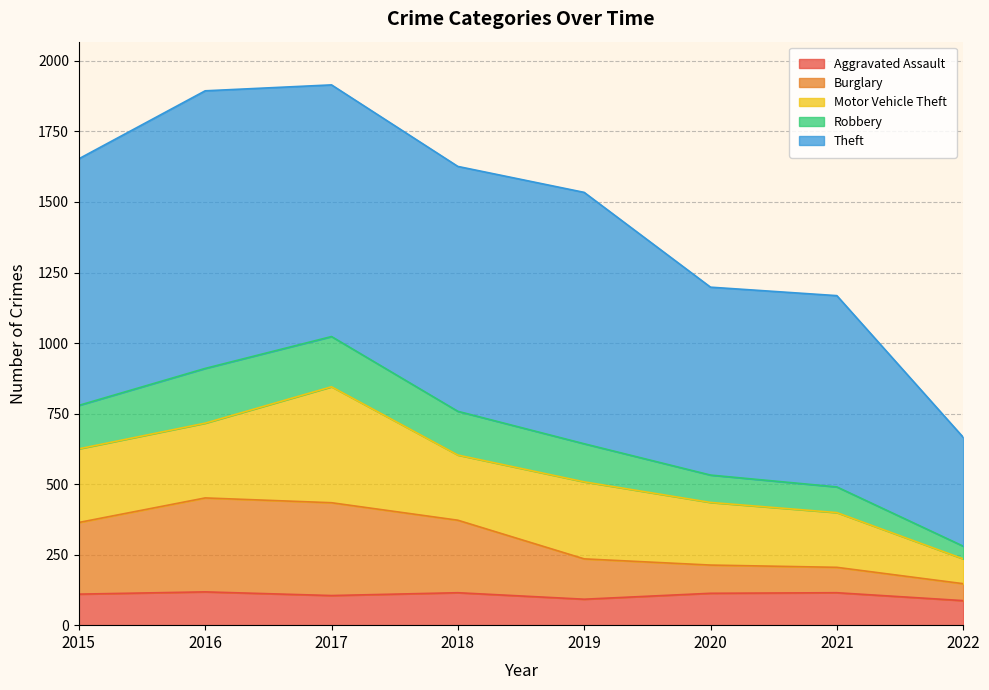

What is the total value across all series at 2021?

1168